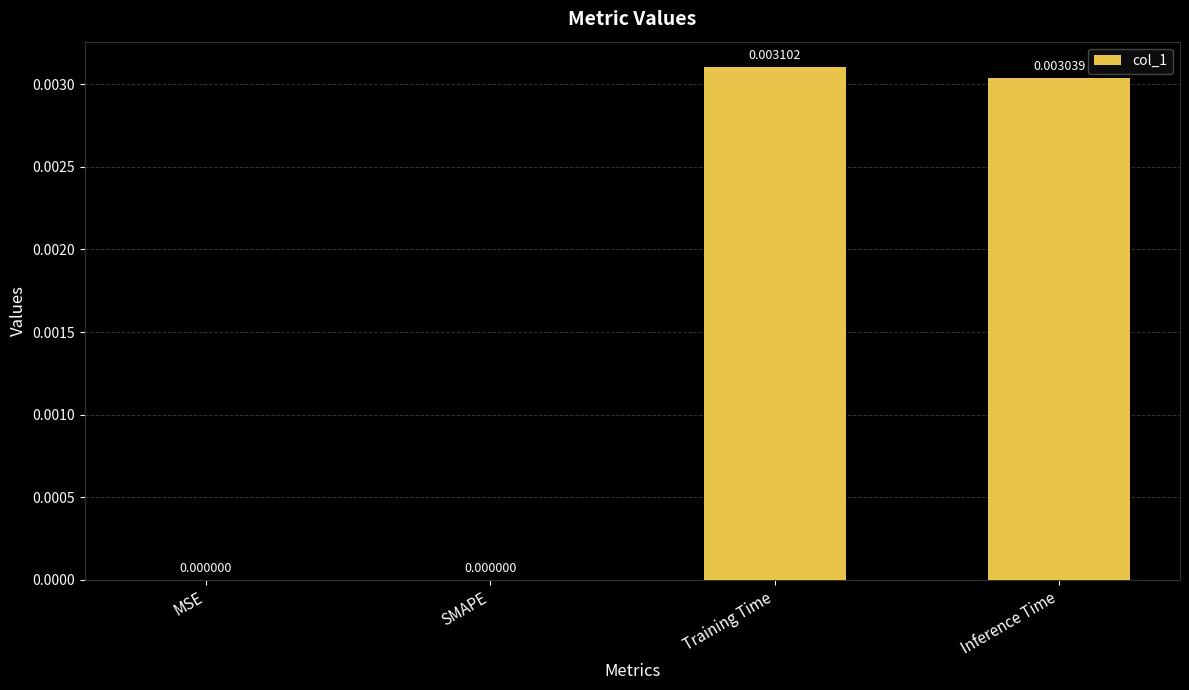

At which category does the chart reach its peak across all series?

Training Time